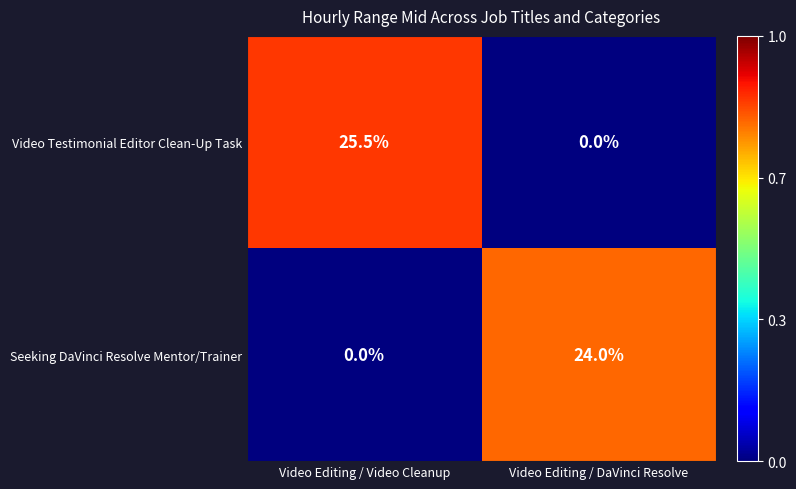

How many categories are shown in the chart?

2